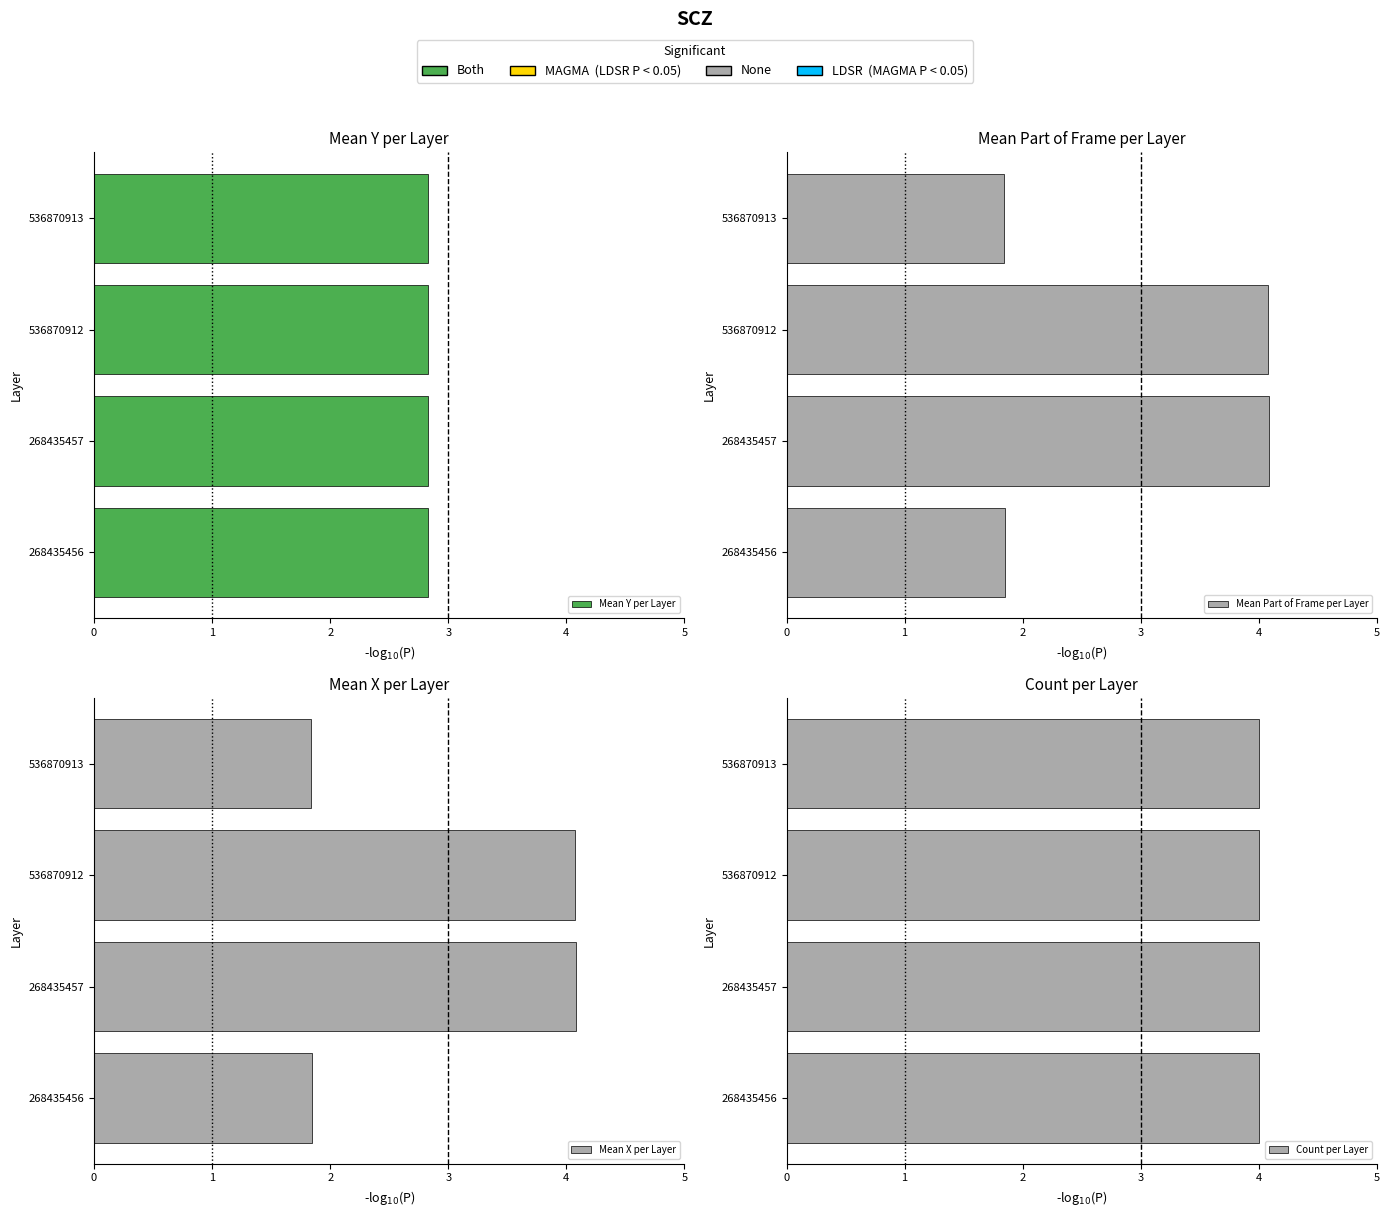

What is the lowest value of the Mean X per Layer series?

1.8